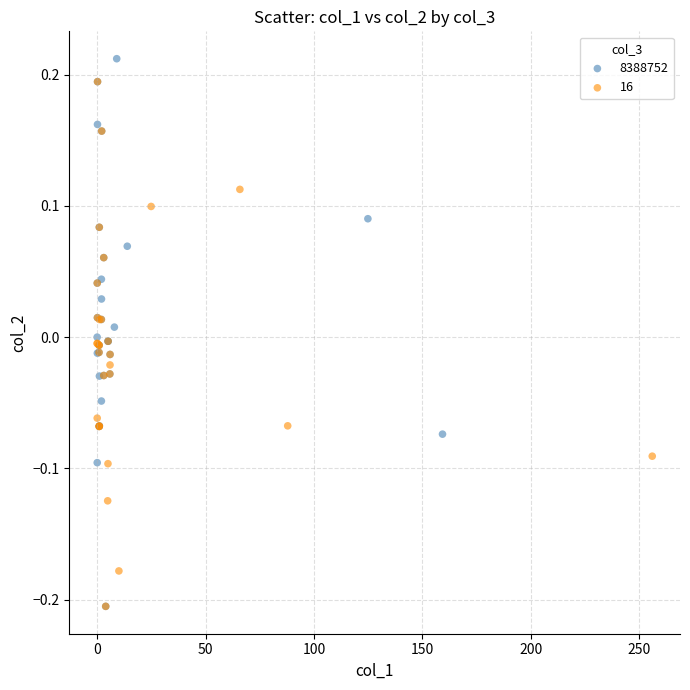

Which series has the widest spread of Y values?

8388752